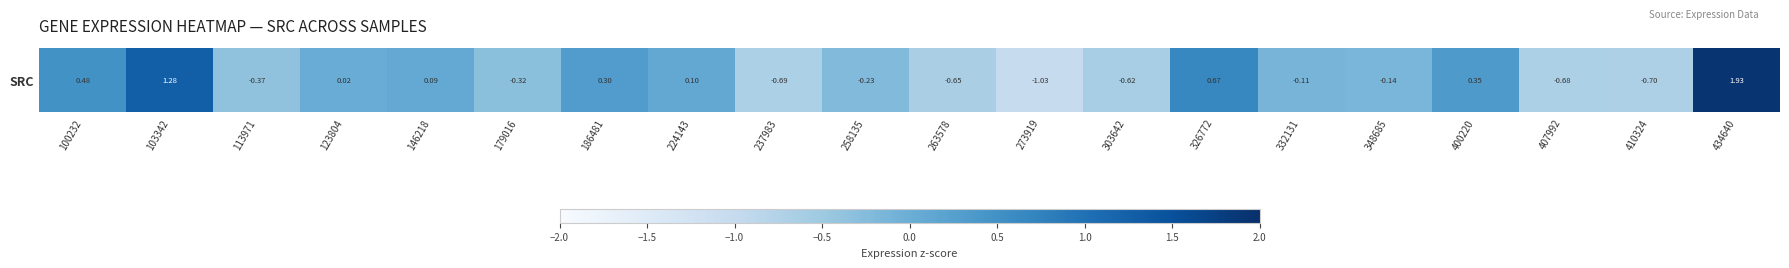

Is it true that the value at 237983 is -0.7?

True